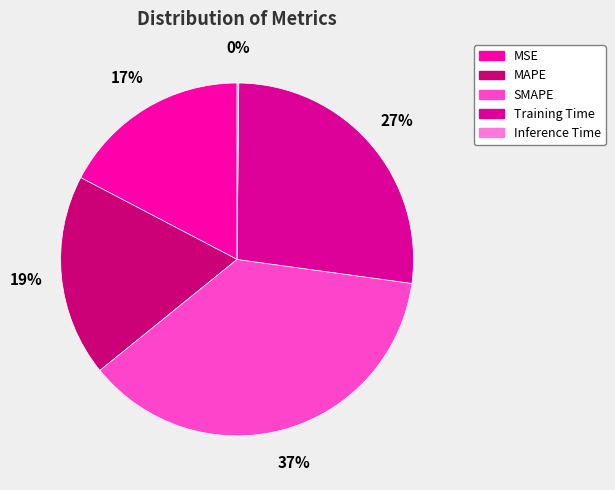

To the nearest percent, what is the difference between the largest and smallest slice percentages?

37%